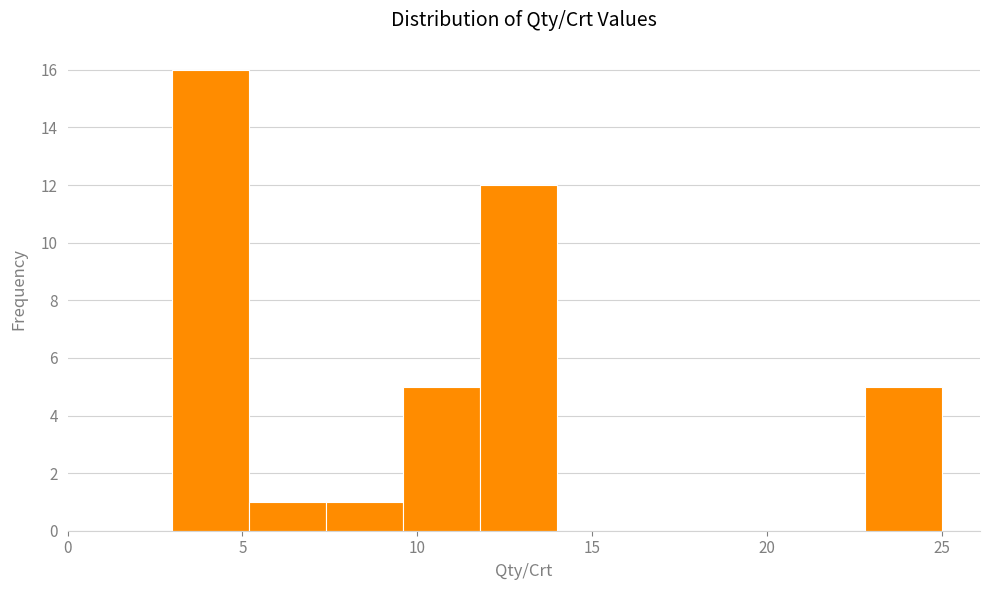

Reading left to right, transcribe this chart: for each bar, give the range it covers on the x-axis and its height. Neither the bar edges nor the heights are printed on the chart, so give them approximately, as read against the axes.

3.0 to 5.2: 16
5.2 to 7.4: 1
7.4 to 9.6: 1
9.6 to 11.8: 5
11.8 to 14.0: 12
14.0 to 16.2: 0
16.2 to 18.4: 0
18.4 to 20.6: 0
20.6 to 22.8: 0
22.8 to 25.0: 5